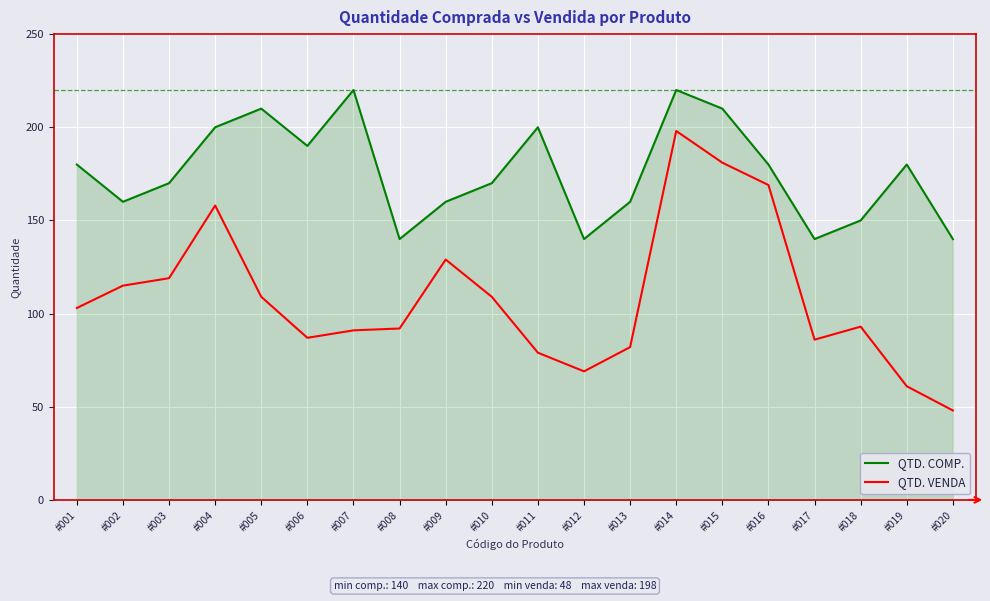

How many interior local peaks does the QTD. COMP. series have?

5